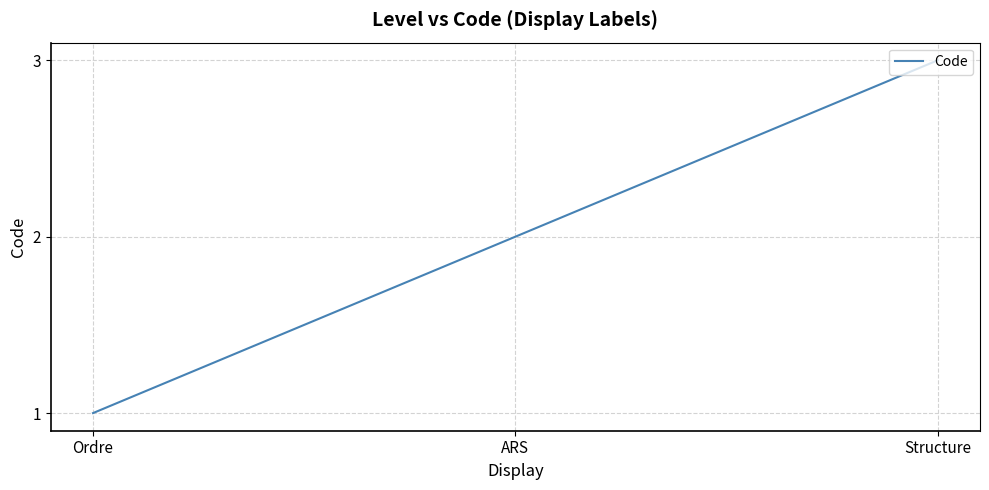

Is it true that the value at Structure is 3?

True